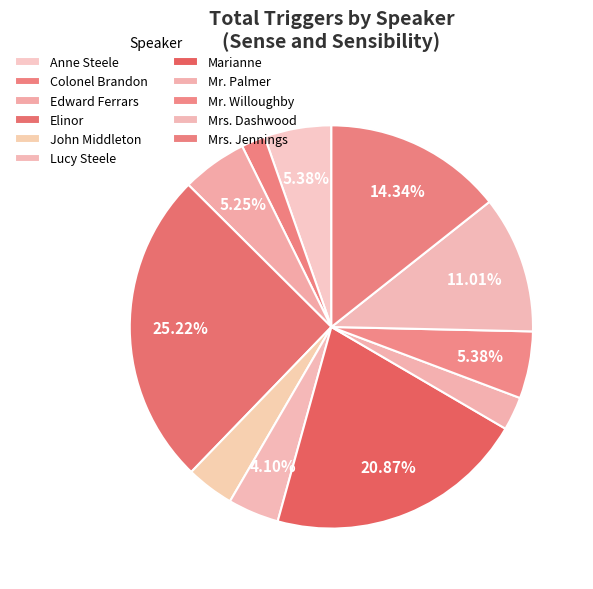

Count the number of slices in the pie.

11